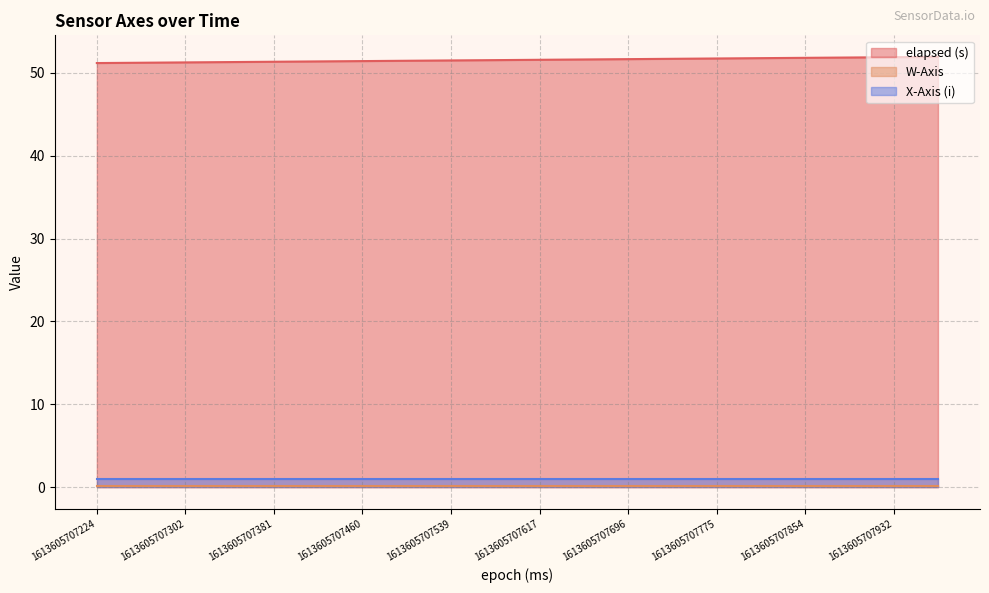

Between 1613605707341 and 1613605707539, which is larger?

1613605707539